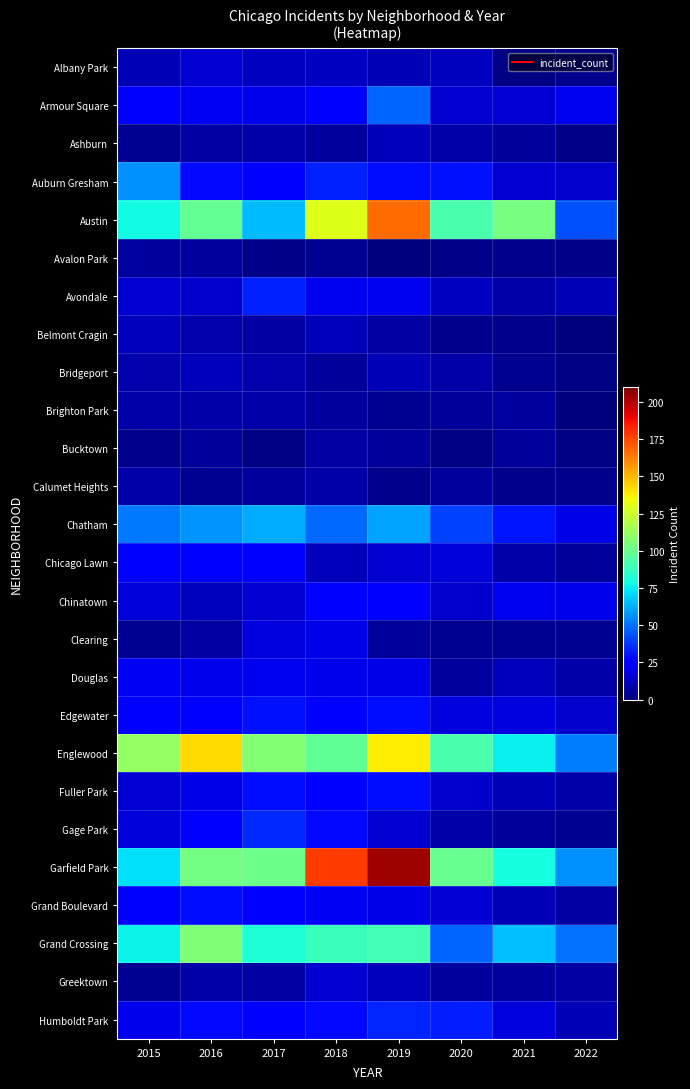

At how many categories does at least one series exceed 154?

2